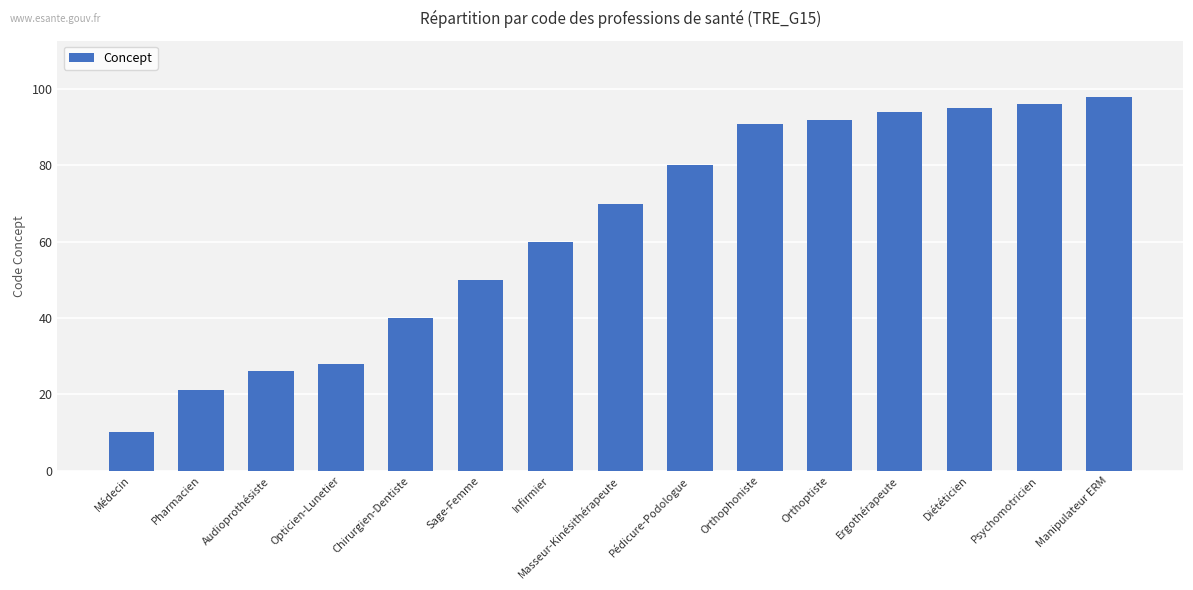

Reading right to left, extract all data points from this chart.

98	96	95	94	92	91	80	70	60	50	40	28	26	21	10